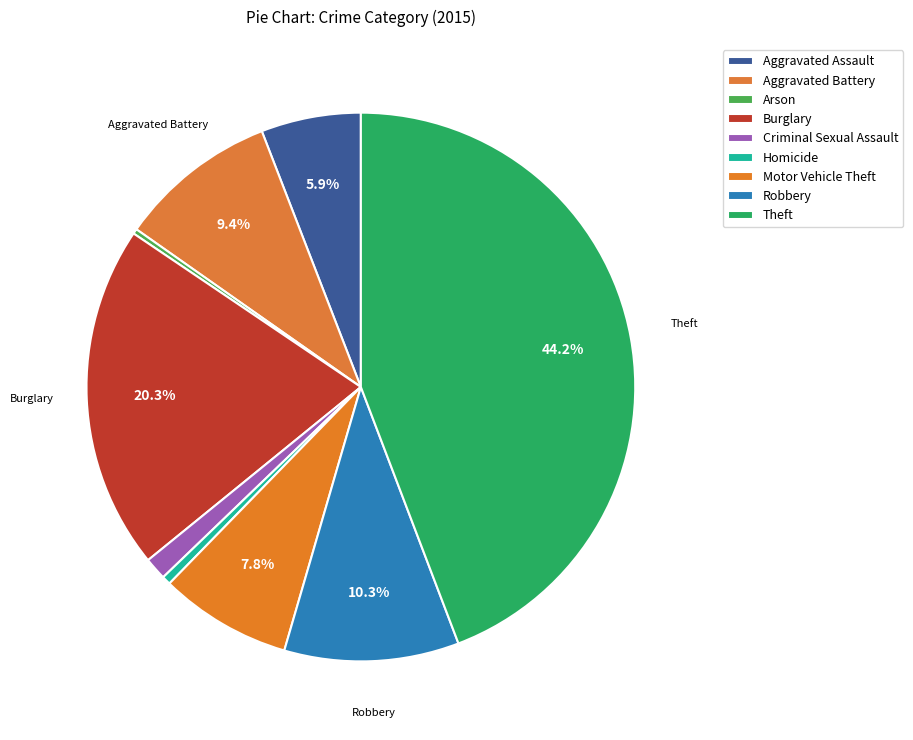

To the nearest percent, what percentage of the pie is Criminal Sexual Assault?

1%